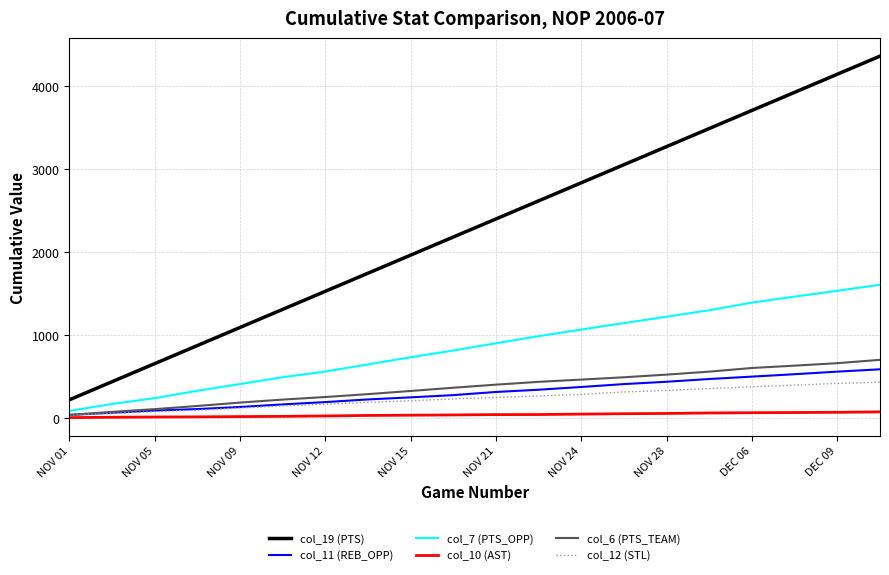

True or false: col_11 (REB_OPP) and col_19 (PTS) intersect in this chart.

False